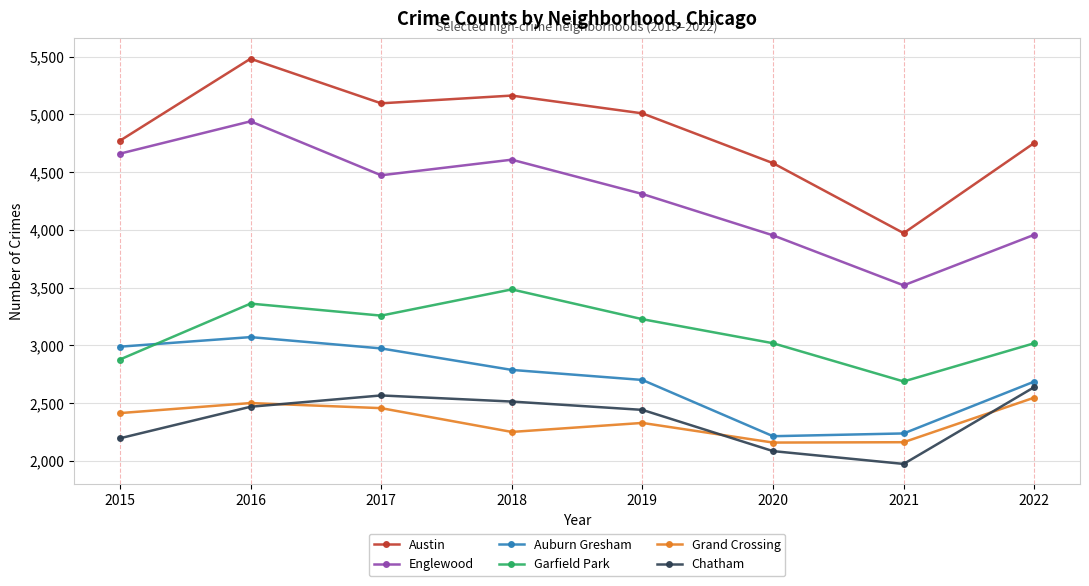

True or false: Auburn Gresham has a value of 2988 at 2015.

True